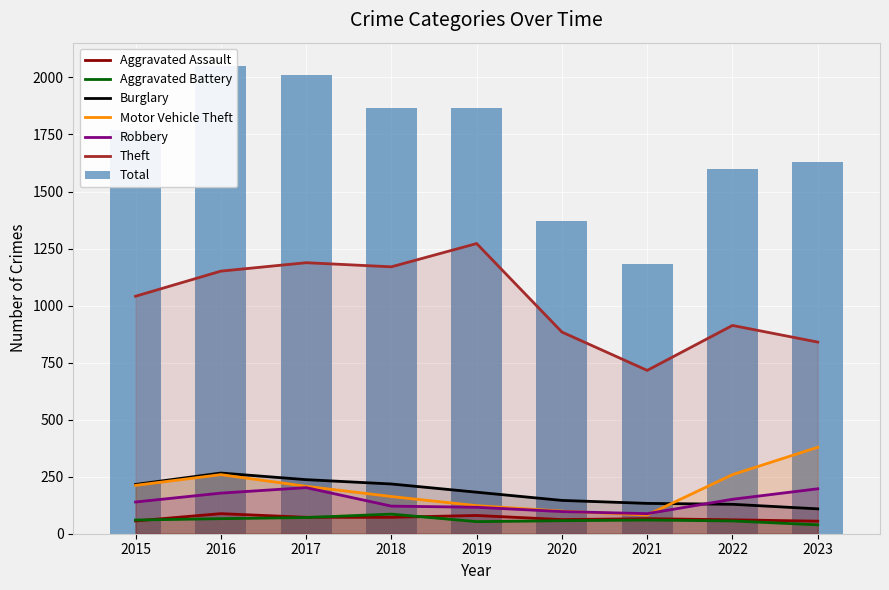

What is the total value across all series at 2018?

1830